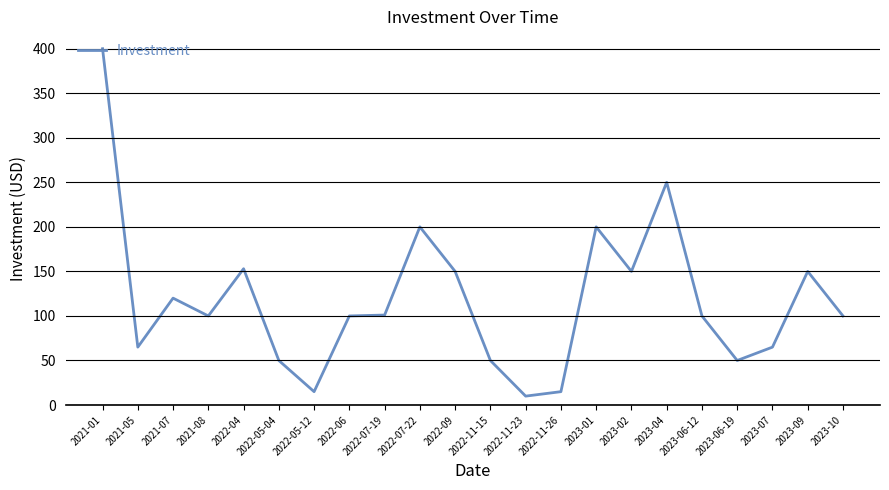

What is the difference between the values at 2023-06-19 and 2021-07?

70